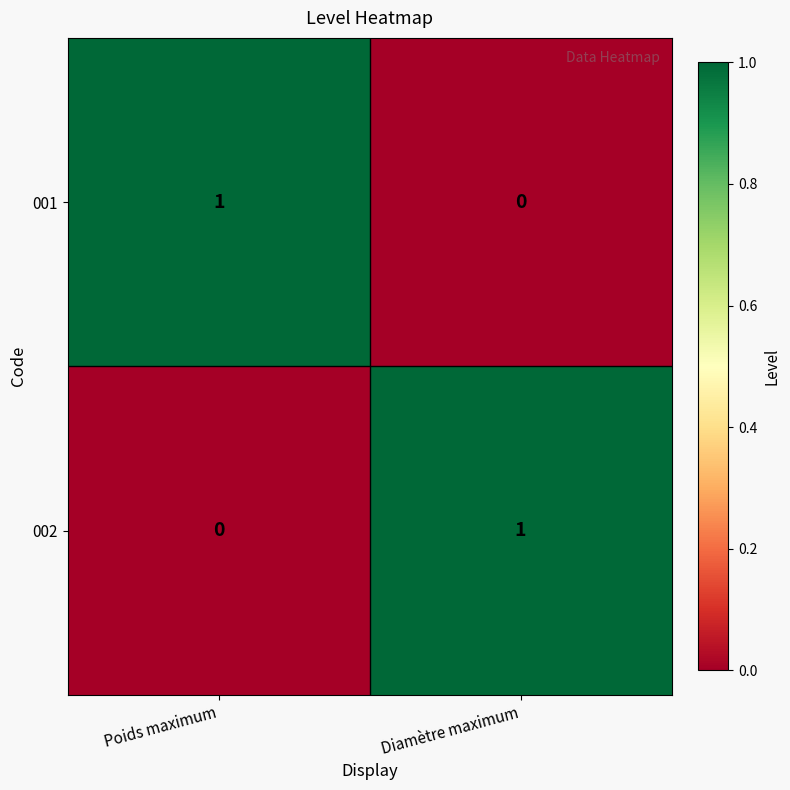

Reading left to right, extract all data points from this chart.

001: Poids maximum=1	Diamètre maximum=0
002: Poids maximum=0	Diamètre maximum=1